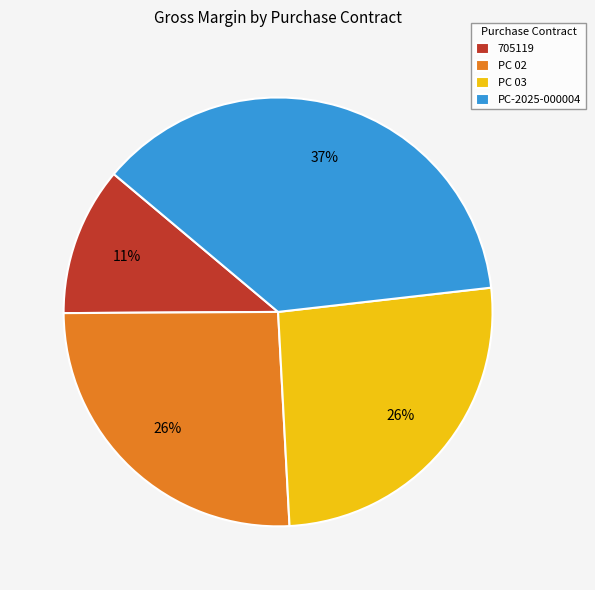

Is it true that PC 02 is 26% of the pie?

True